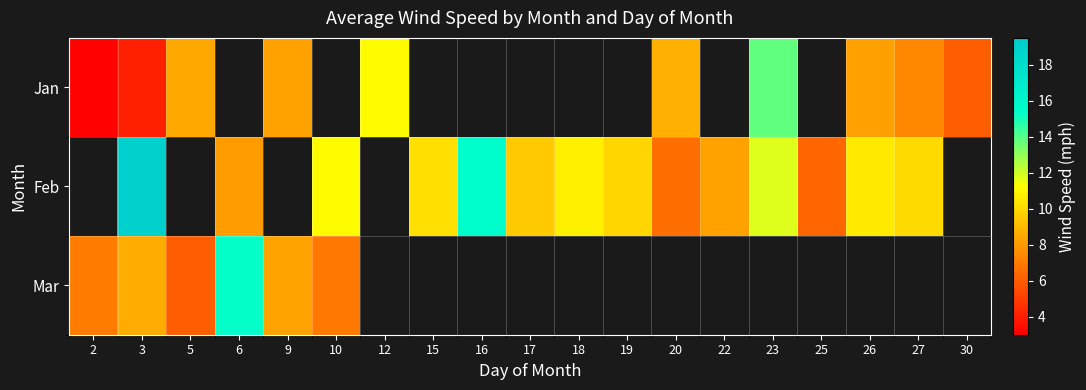

How many values in the Feb series exceed 10?

8